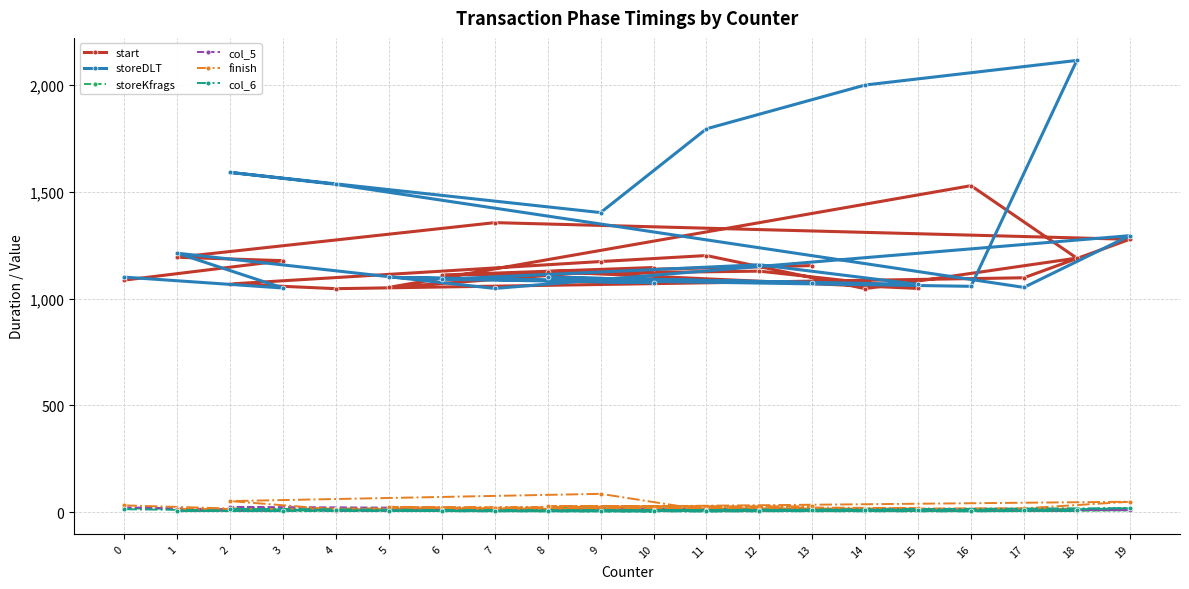

The value of start at 10 is 477. True or false?

False